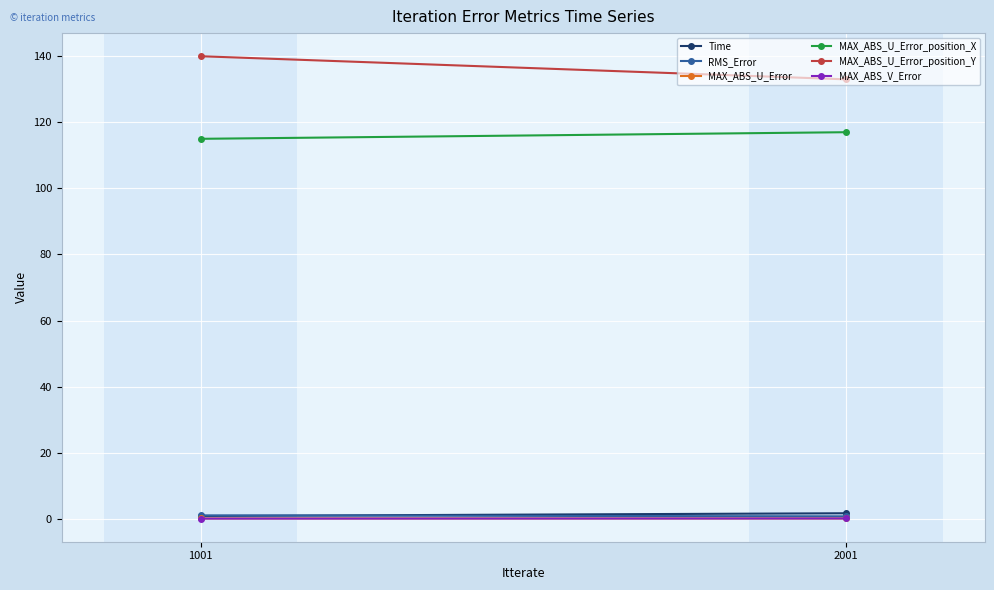

Count the MAX_ABS_U_Error values in the range 0 to 1.

2